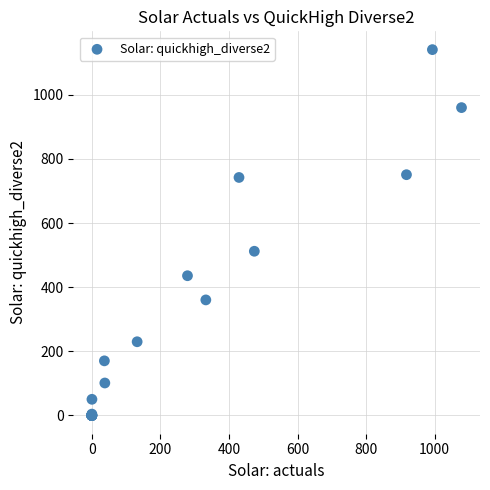

What Y value in the scatter plot is closest to 570?

512.1